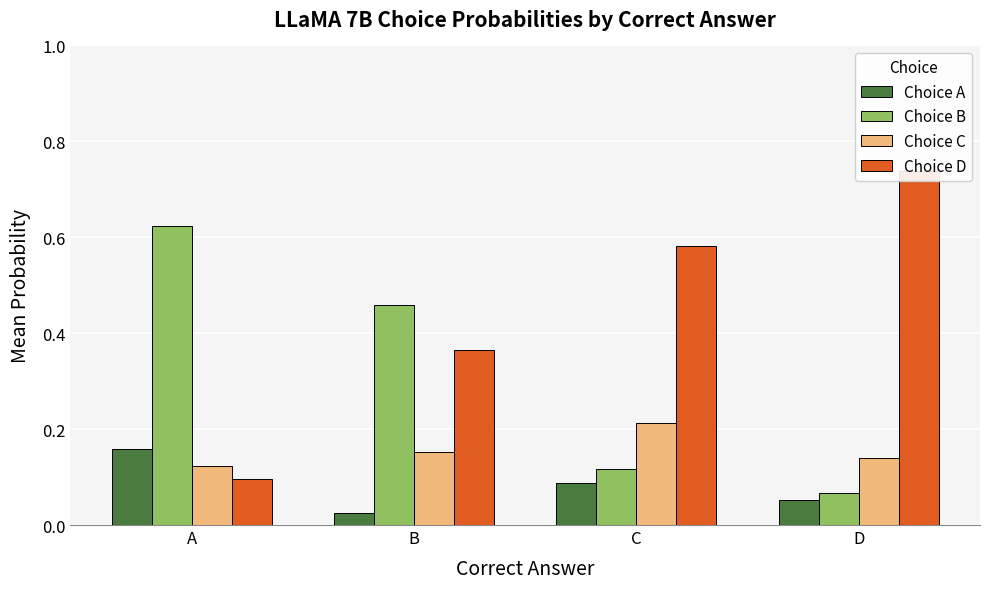

List the labels in order of Choice B value, largest first.

A, B, C, D